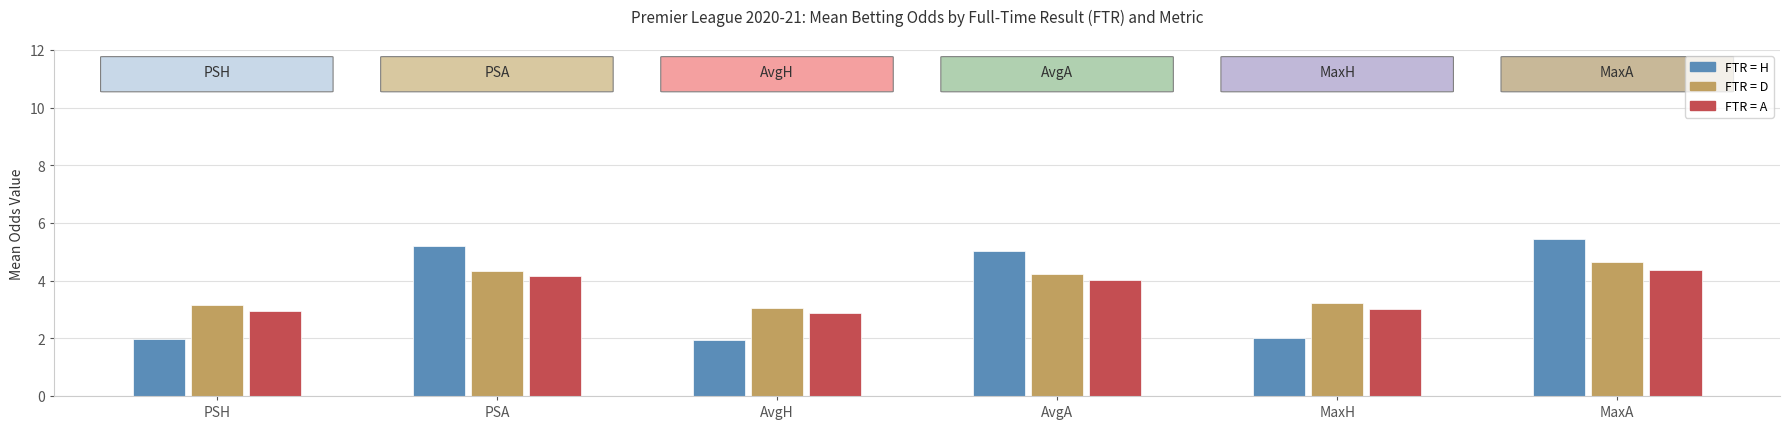

What are all the series names shown in the legend?

H, D, A